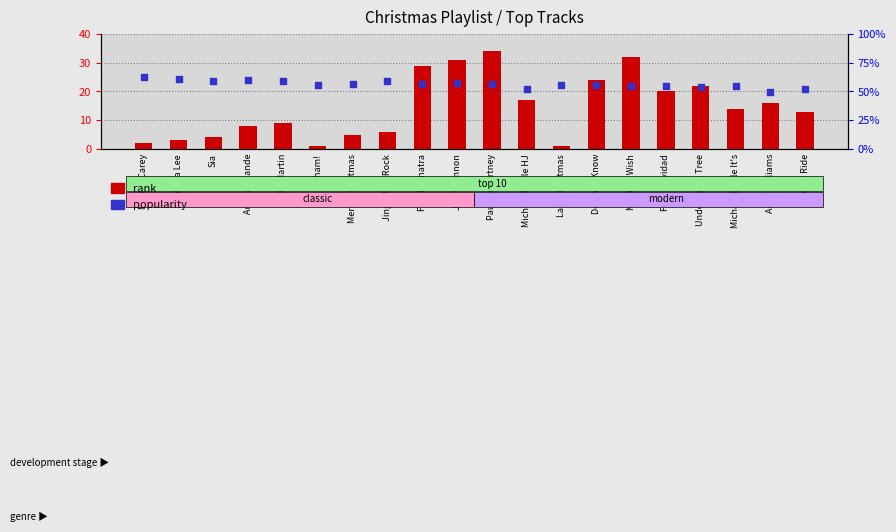

What are all the series names shown in the legend?

rank, popularity